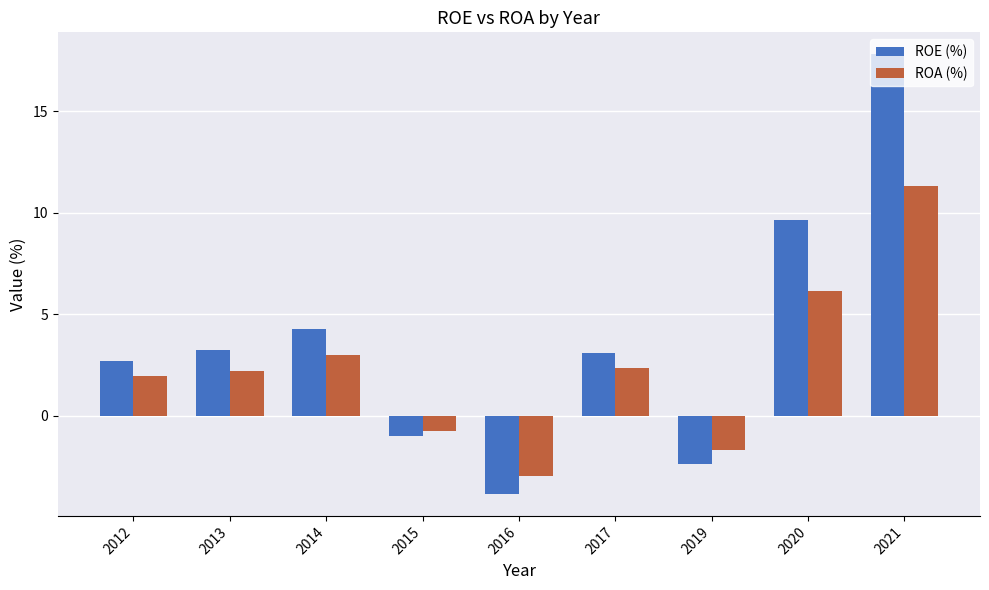

What is the greatest value displayed?

17.8